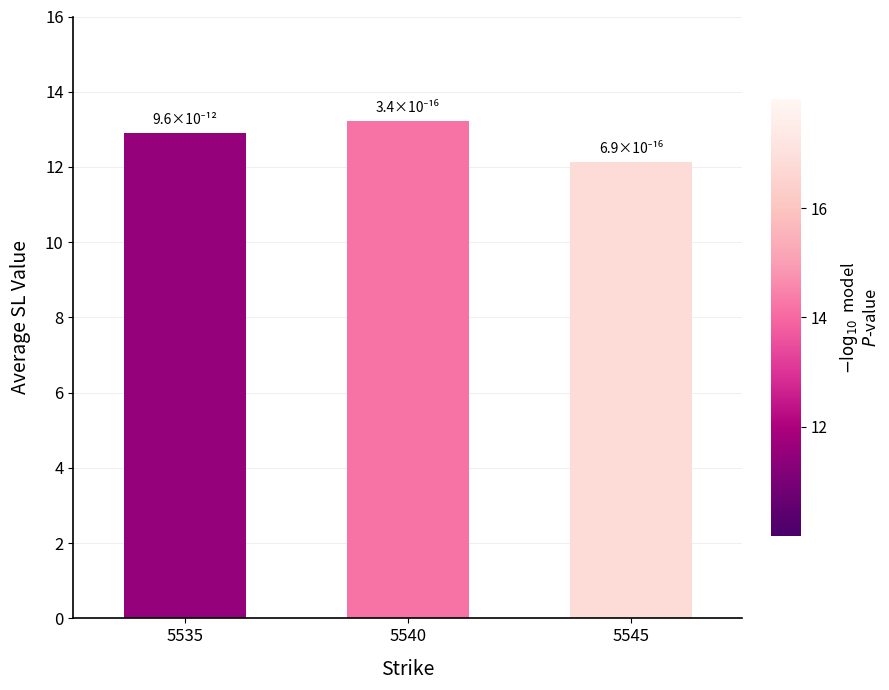

True or false: the data shows 15.9 at 5545.

False